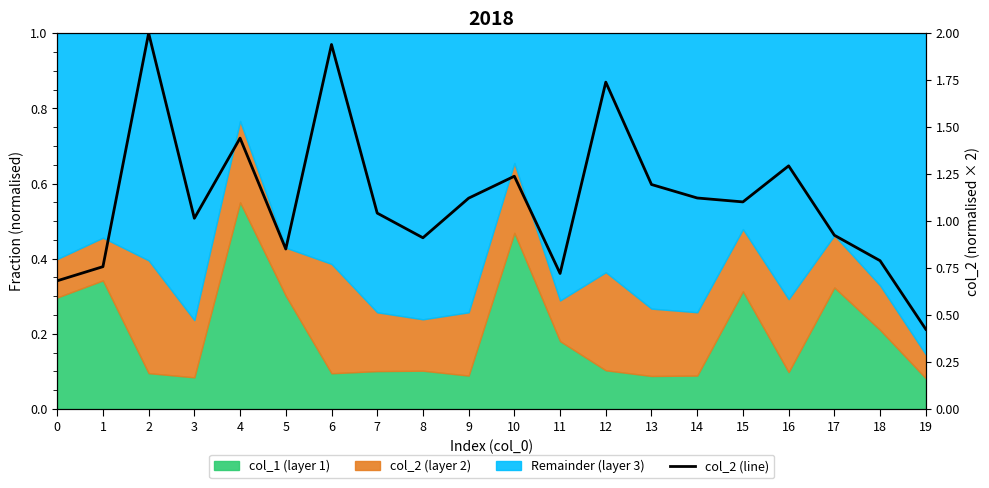

What is the change in value from 4 to 10?

-0.2